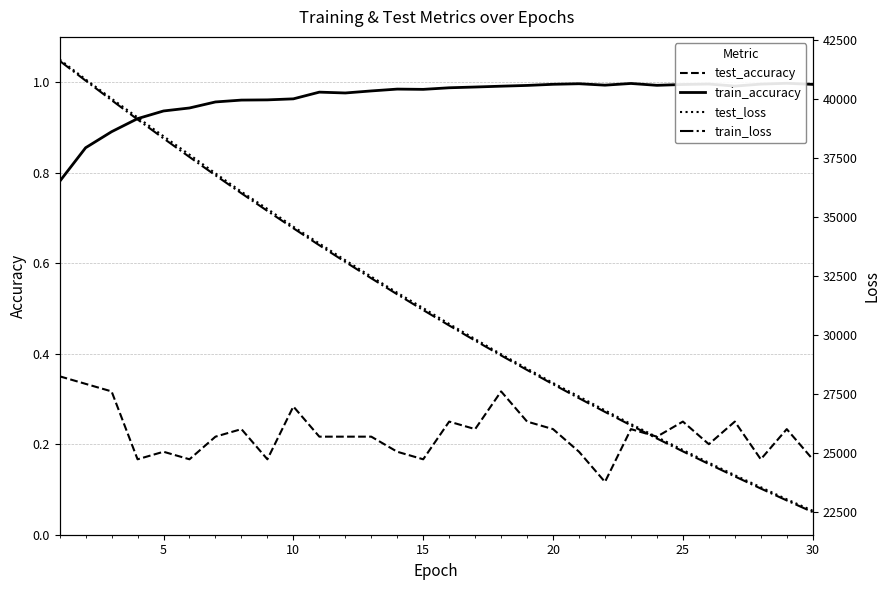

List the series in order of their peak value, highest first.

test_loss, train_loss, train_accuracy, test_accuracy